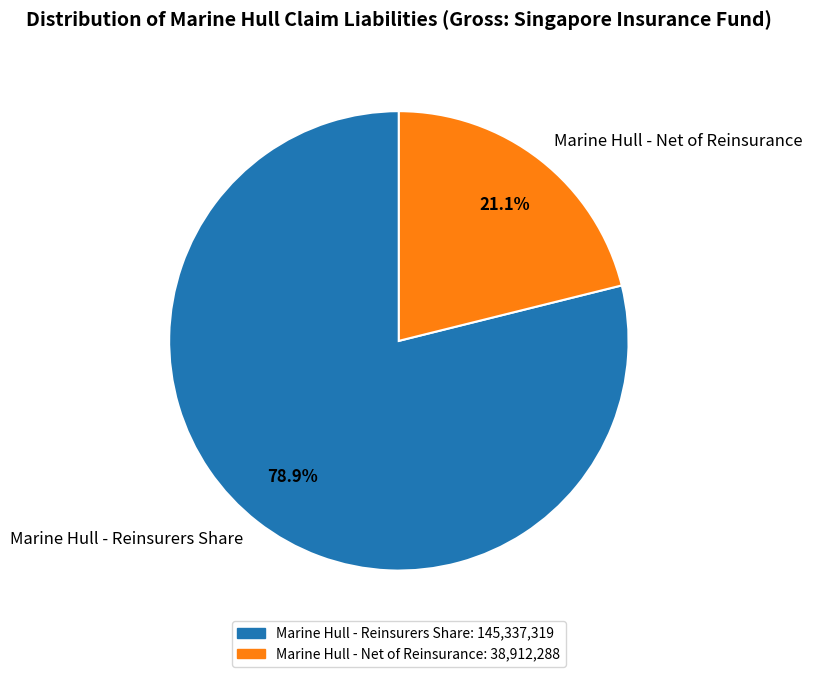

To the nearest percent, what is the difference between the largest and smallest slice percentages?

58%